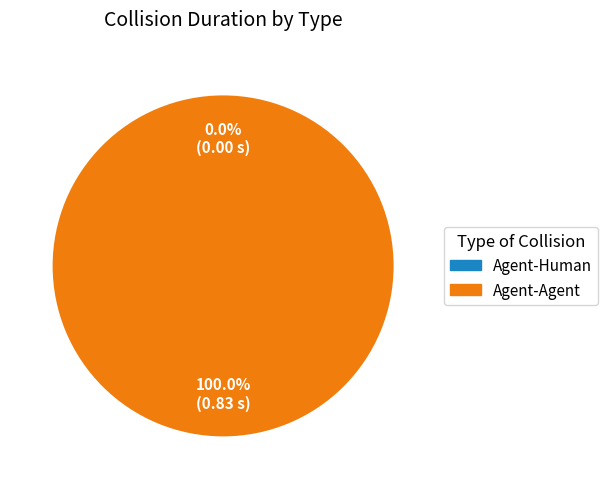

Does Agent-Agent account for over 50% of the chart?

Yes